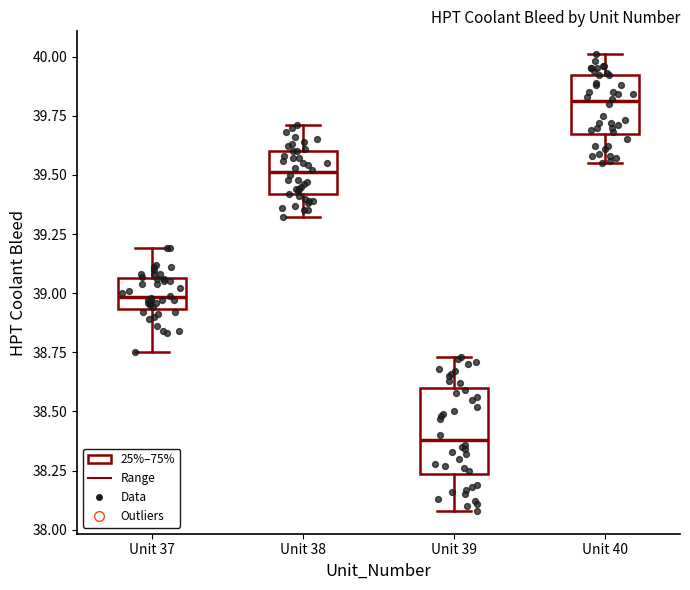

Reading left to right, read every box against the y-axis: the position of its median line, the range the box covers, and the ends of its whiskers. The values are not printed on the chart, so give them approximately, as read against the axis.

Unit 37: median 39.00, box 38.95 to 39.05, whiskers 38.75 to 39.20
Unit 38: median 39.50, box 39.40 to 39.60, whiskers 39.30 to 39.70
Unit 39: median 38.40, box 38.25 to 38.60, whiskers 38.10 to 38.75
Unit 40: median 39.80, box 39.65 to 39.90, whiskers 39.55 to 40.00